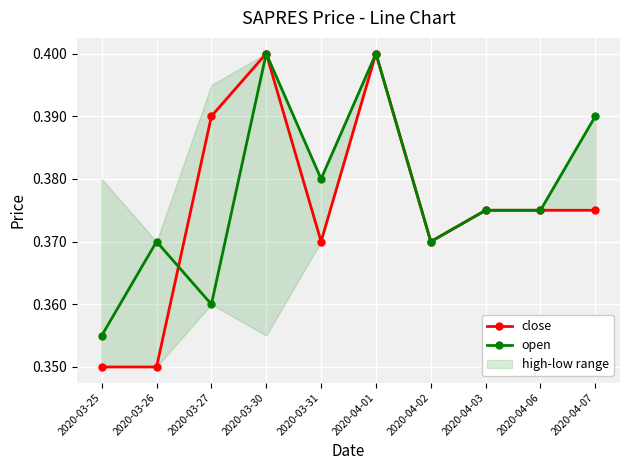

Between 2020-03-26 and 2020-04-03, which series saw the biggest shift?

close